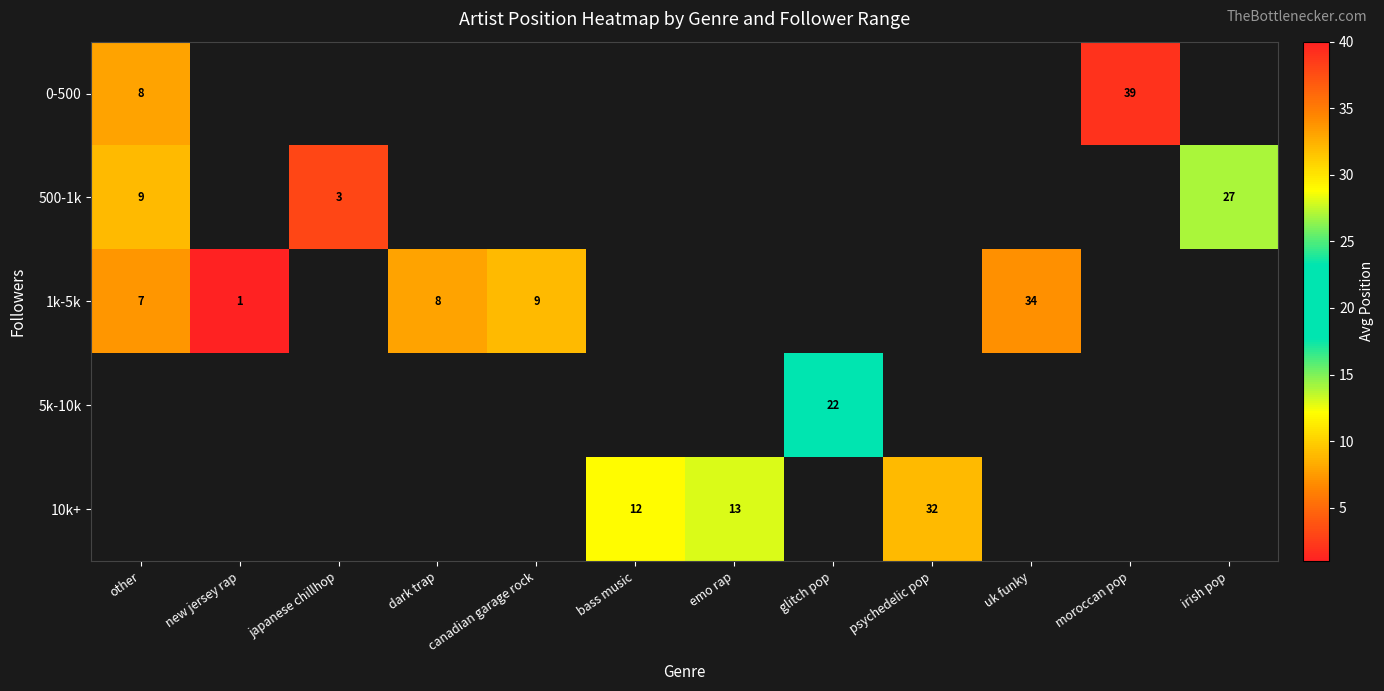

Count the number of categories in the chart.

12